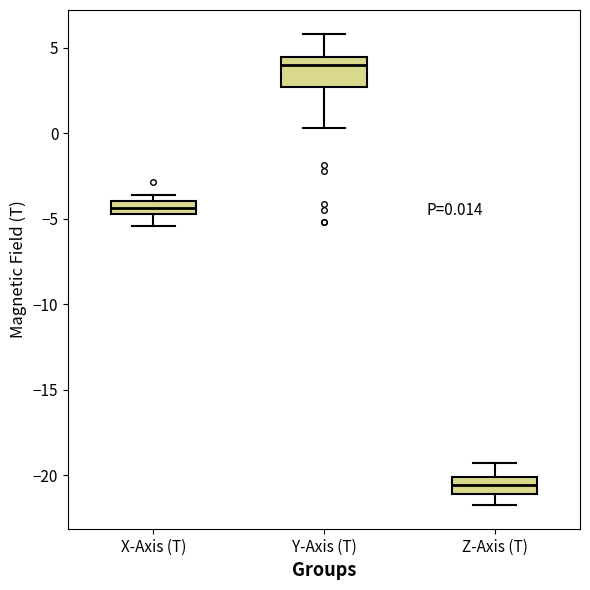

Which box is the tallest, from its lower edge to its upper edge?

Y-Axis (T)